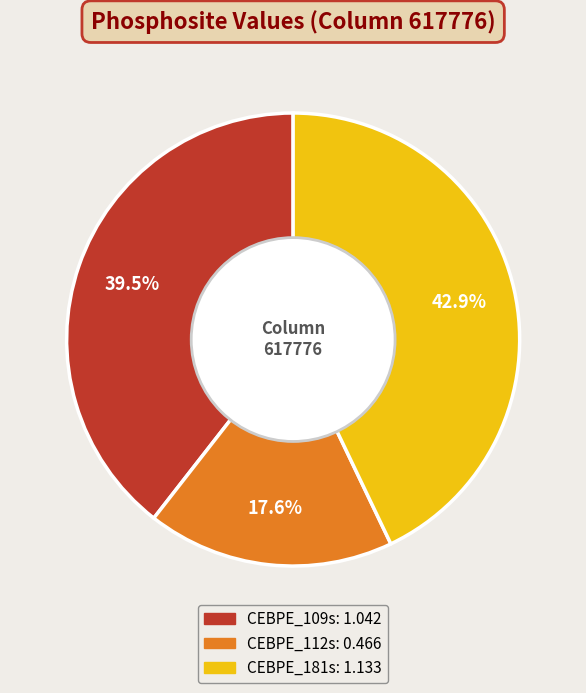

Does CEBPE_181s account for over 50% of the chart?

No